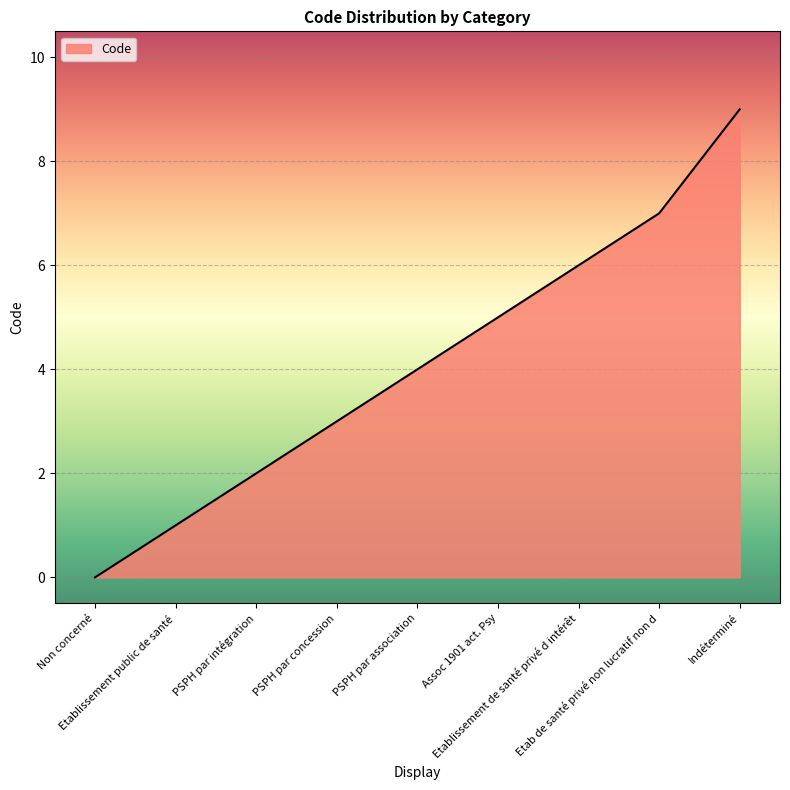

List the labels in order of value, smallest first.

Non concerné, Etablissement public de santé, PSPH par intégration, PSPH par concession, PSPH par association, Assoc 1901 act. Psy, Etablissement de santé privé d intérêt, Etab de santé privé non lucratif non d, Indéterminé